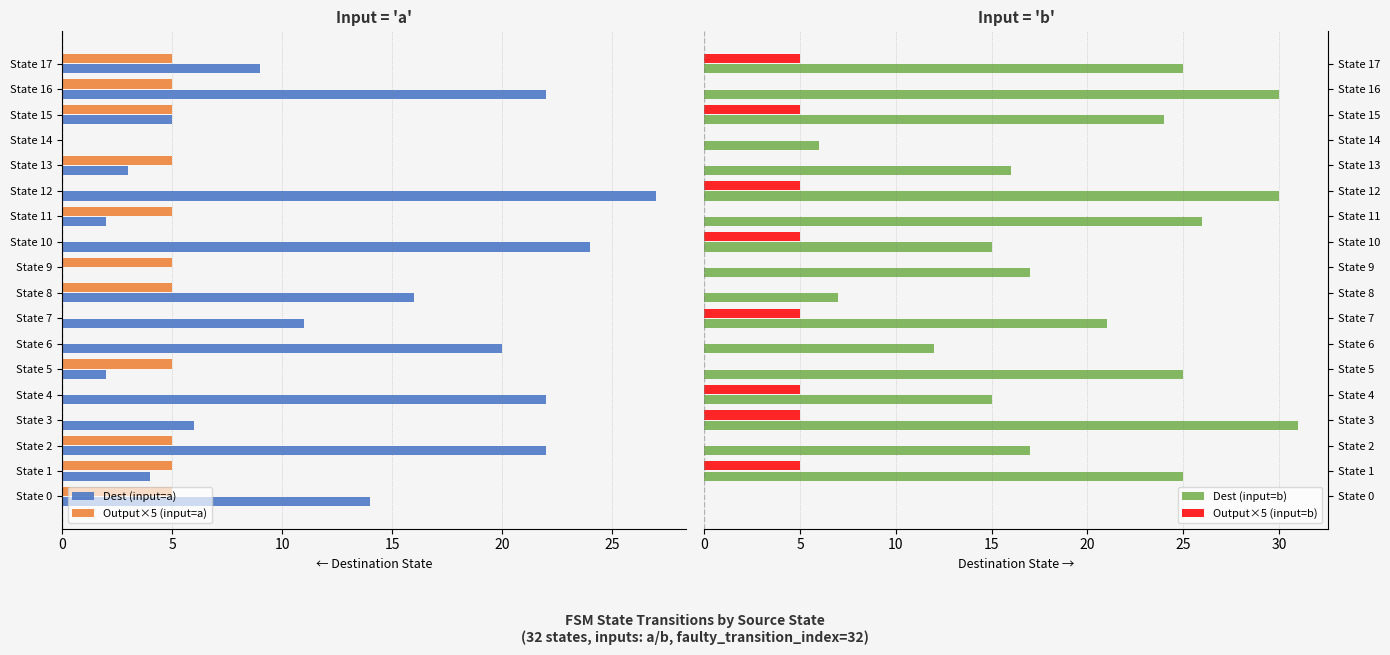

Is the value of Output×5 (input=b) at State 0 greater than the value of Dest (input=b) at State 7?

No